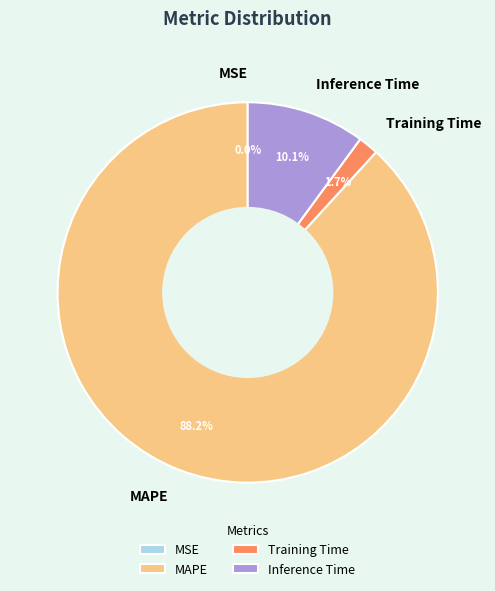

Does any single category account for the majority?

Yes